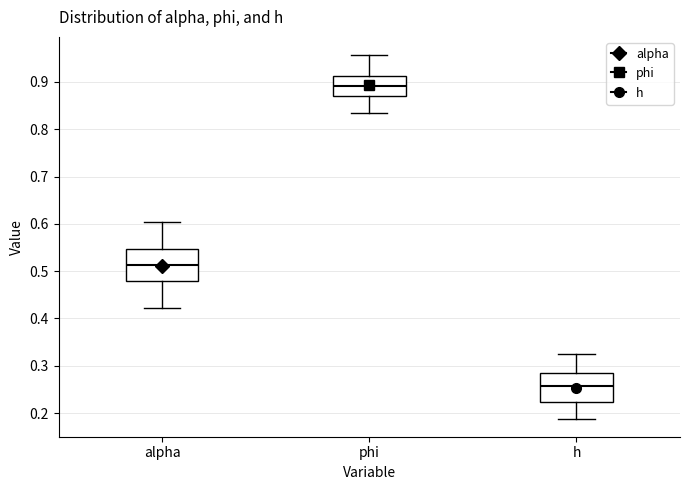

Which box has the lowest median line?

h